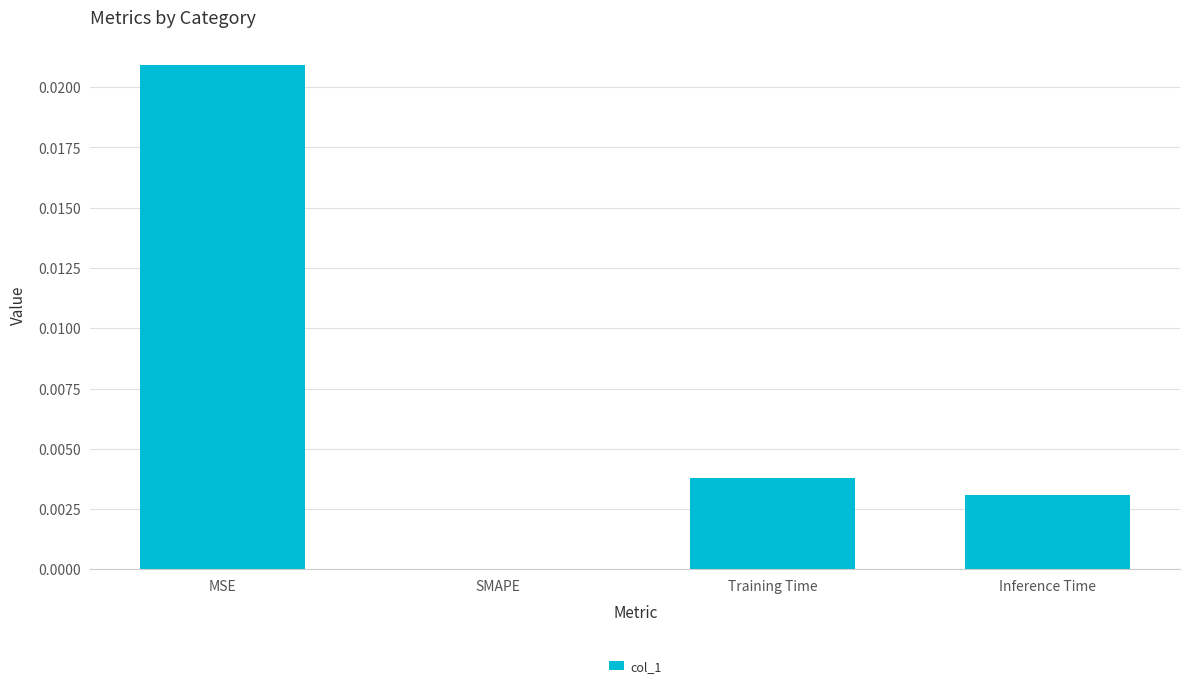

True or false: the data shows 0.0 at Inference Time.

True